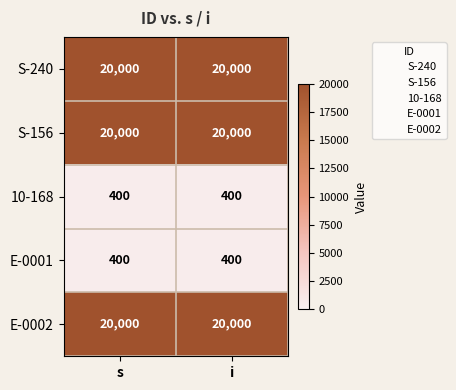

At how many categories does at least one series exceed 12622?

2